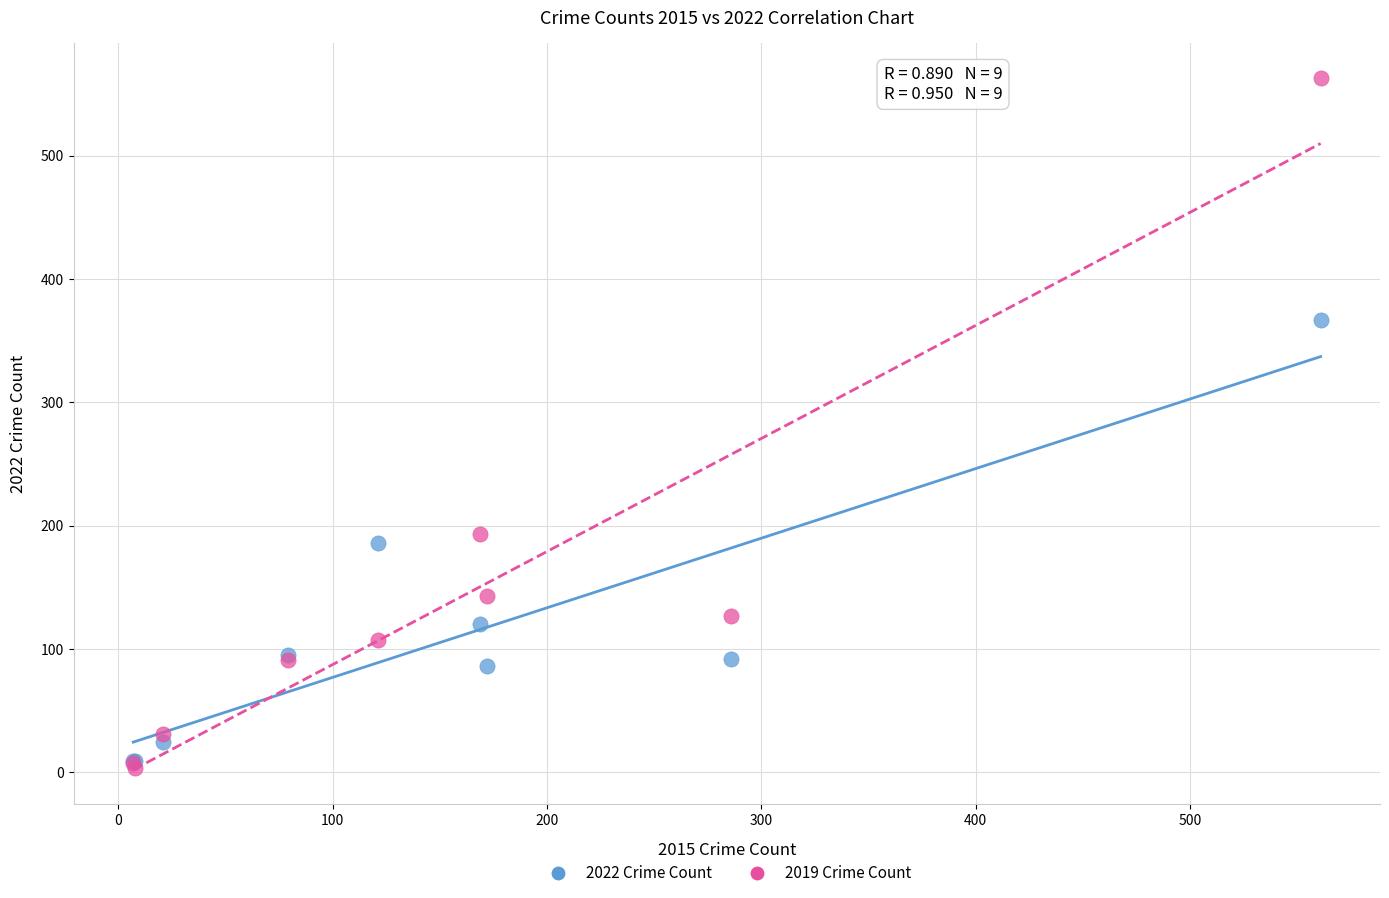

What are all the series names shown in the legend?

2022 Crime Count, 2019 Crime Count